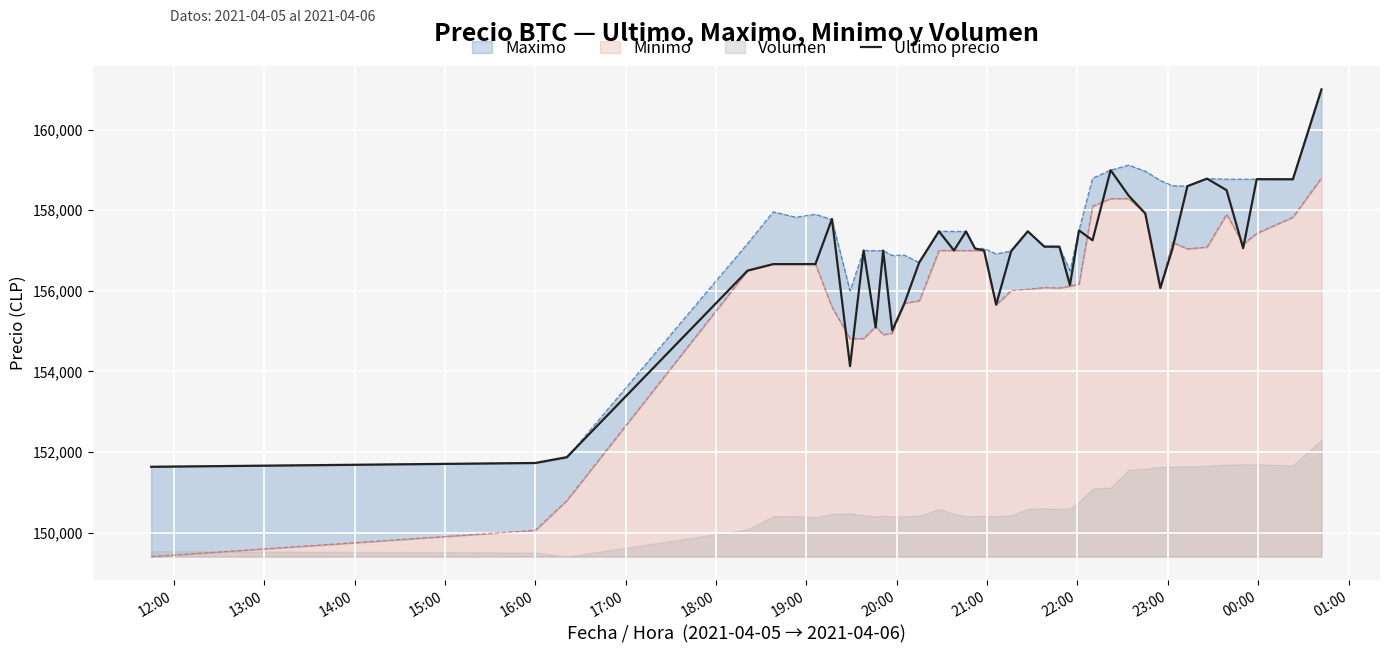

What is the difference between the maximum and minimum values?

9367